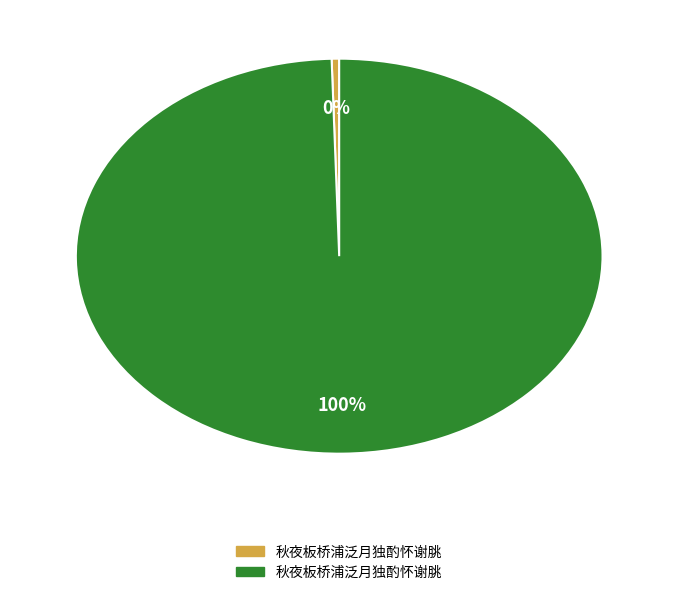

Do 秋夜板桥浦泛月独酌怀谢脁 and 秋夜板桥浦泛月独酌怀谢朓 together represent more than half of the pie?

Yes